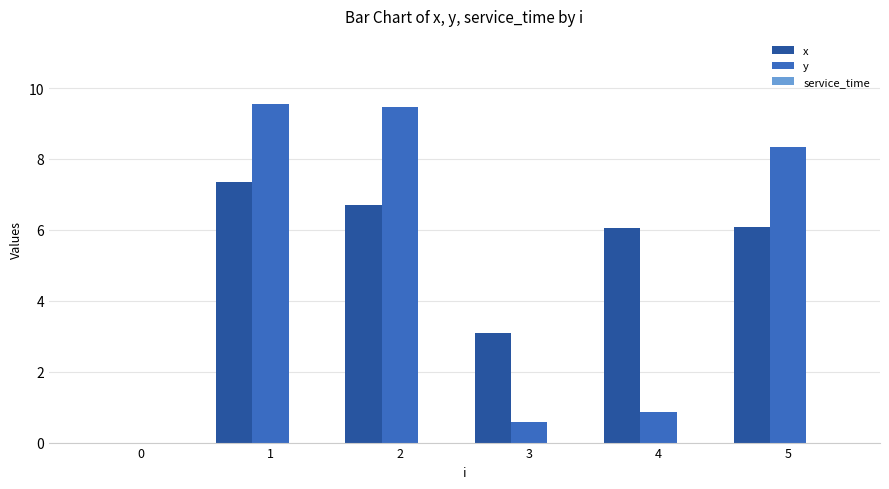

Between 0 and 1, which series saw the biggest shift?

y